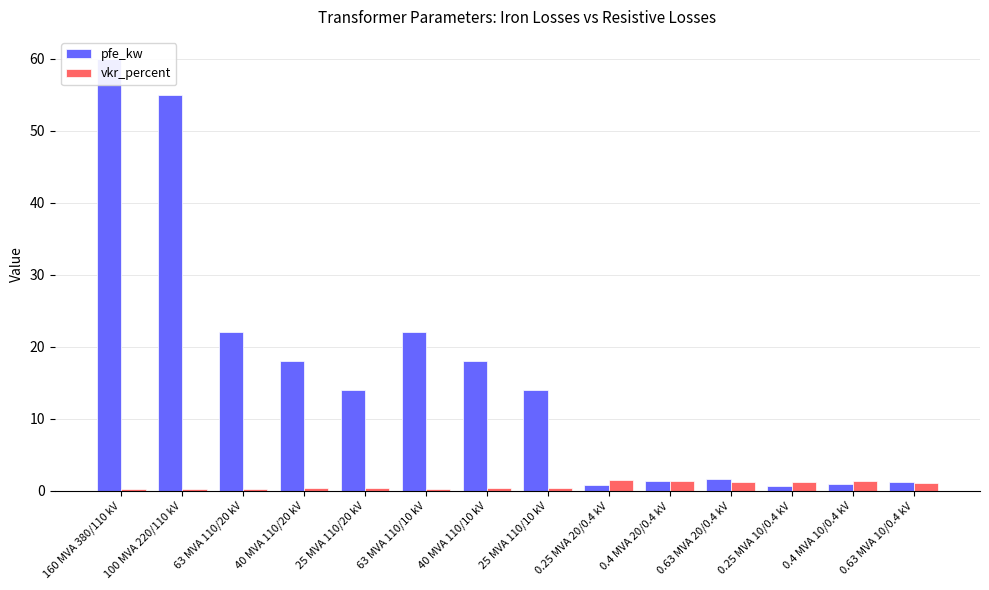

Is the value of pfe_kw at 40 MVA 110/20 kV greater than the value of vkr_percent at 0.4 MVA 20/0.4 kV?

Yes